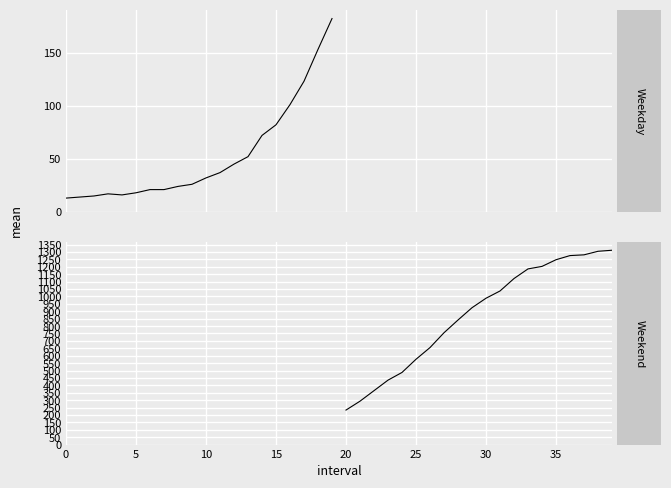

Is it true that Weekday equals 13 at 0?

True